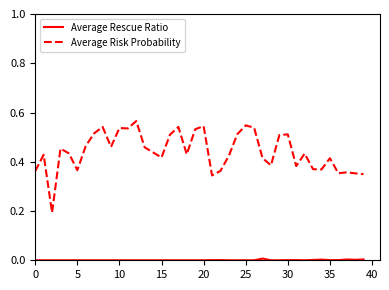

Which series has the largest total across all categories?

Average Risk Probability